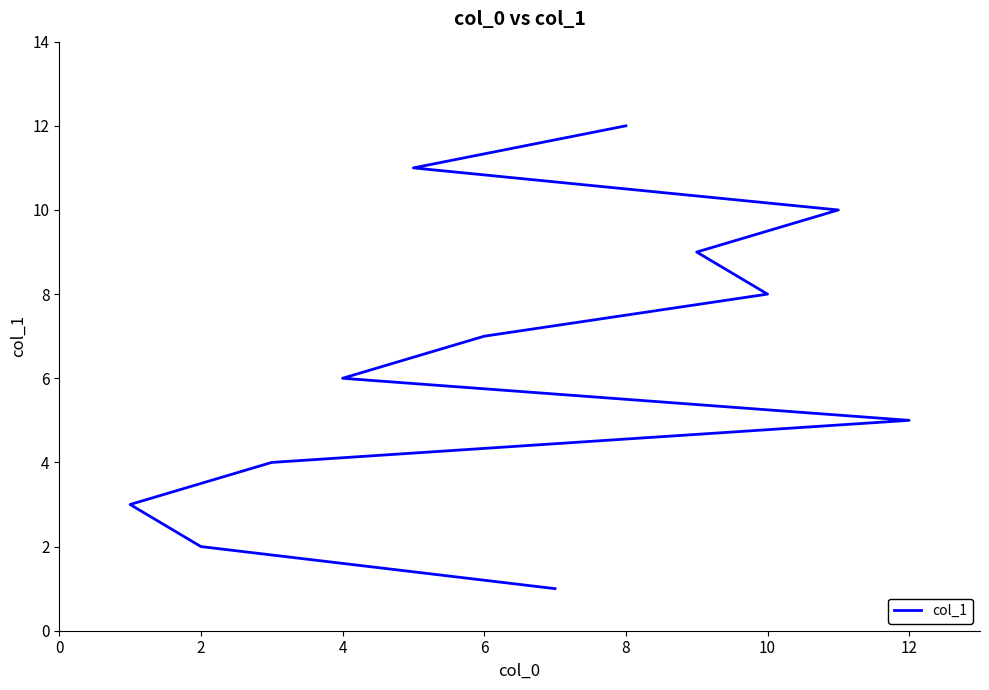

Count the number of data series in this chart.

1